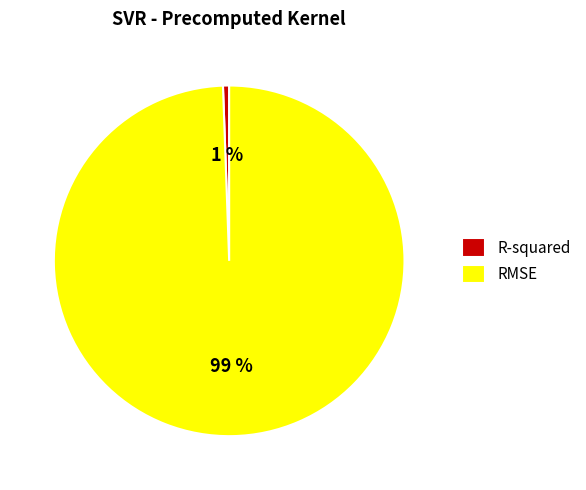

Rank the categories by value from lowest to highest.

R-squared, RMSE